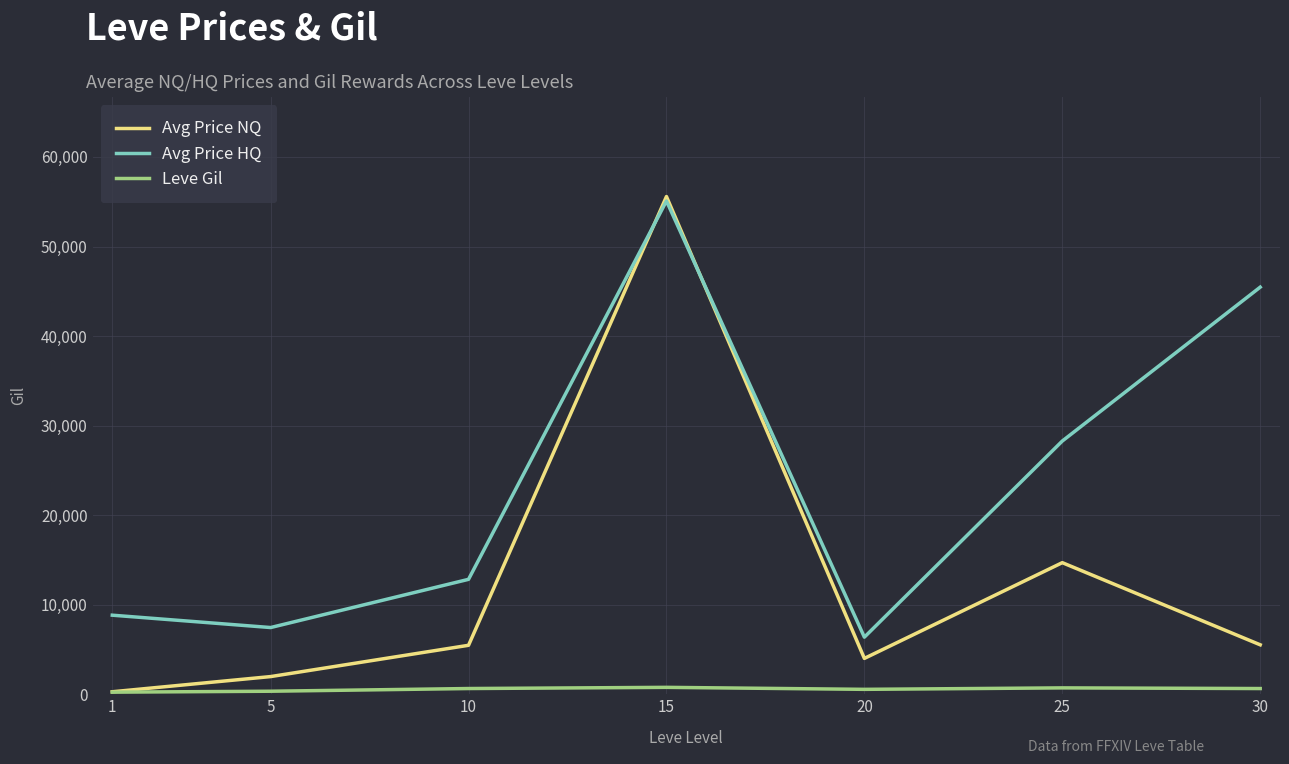

How many series are shown in this chart?

3